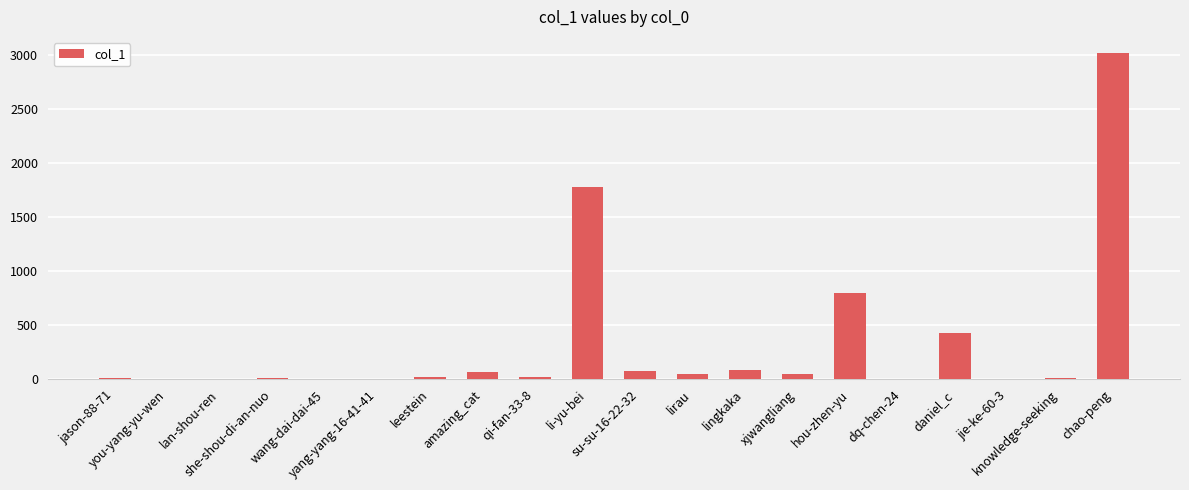

What is the greatest value displayed?

3019